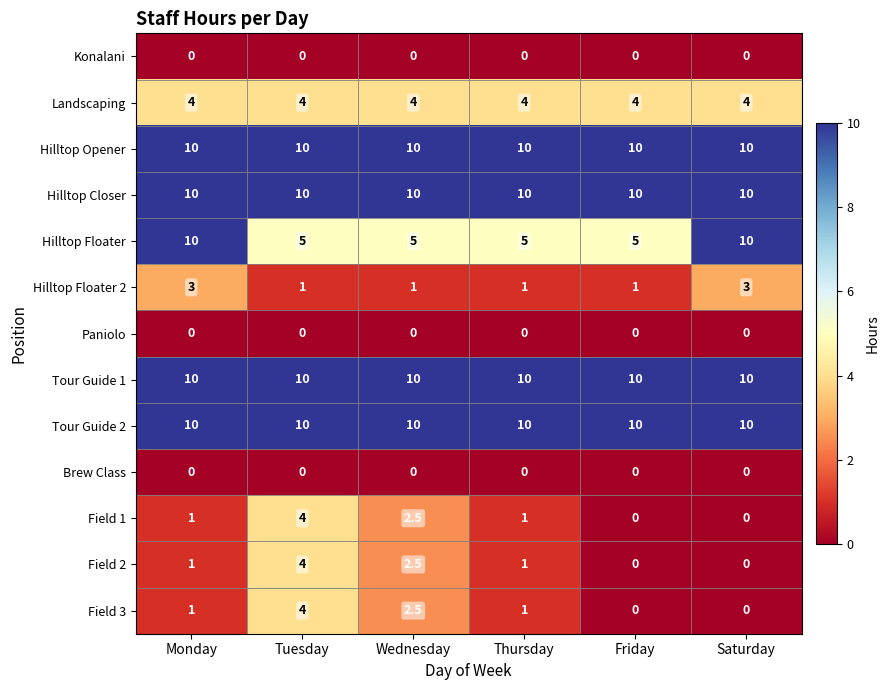

How many distinct data groups are displayed?

13